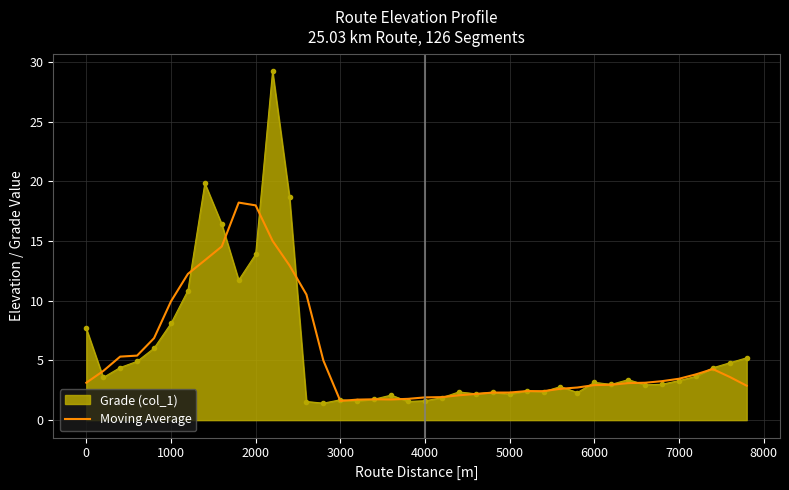

What is the smallest value displayed?

1.4